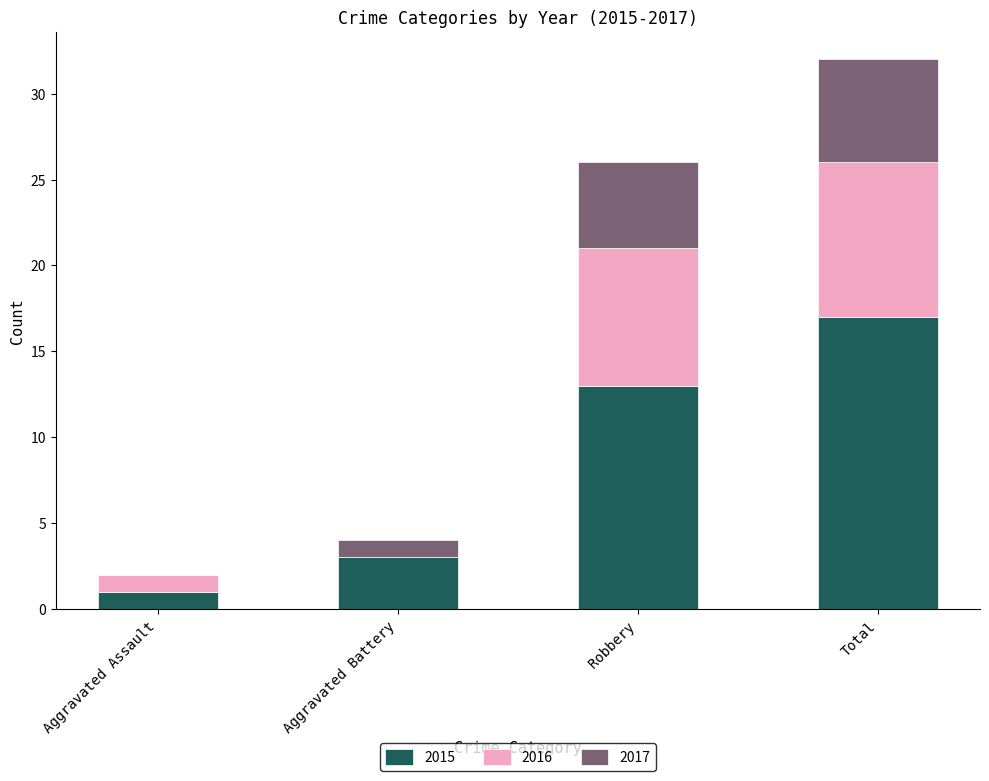

True or false: 2015 has a value of 13 at Robbery.

True